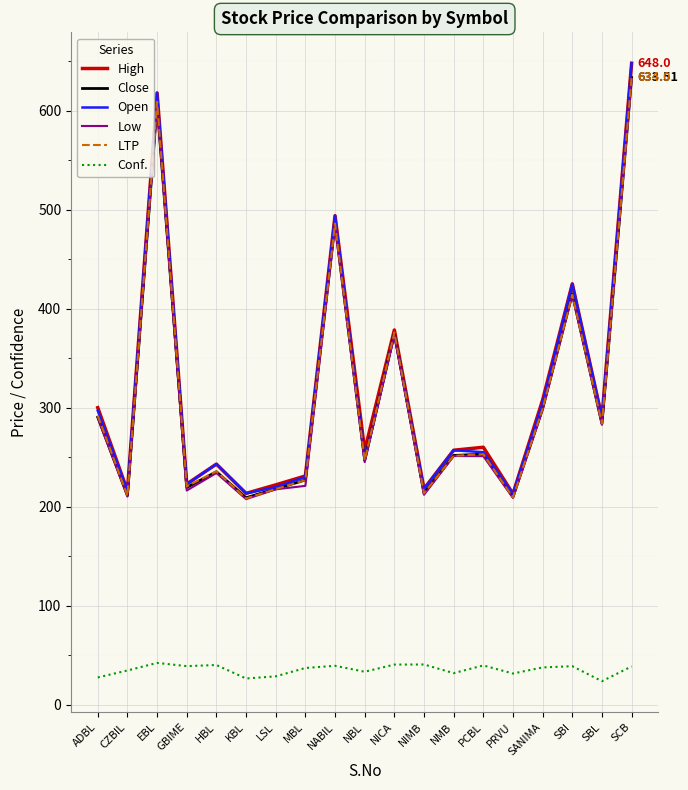

Where is Close nearest to the value 421?

SBI